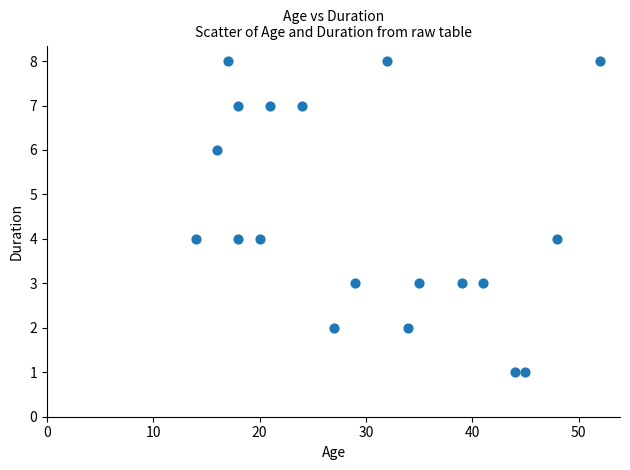

What is the range of Y values (max minus min)?

7